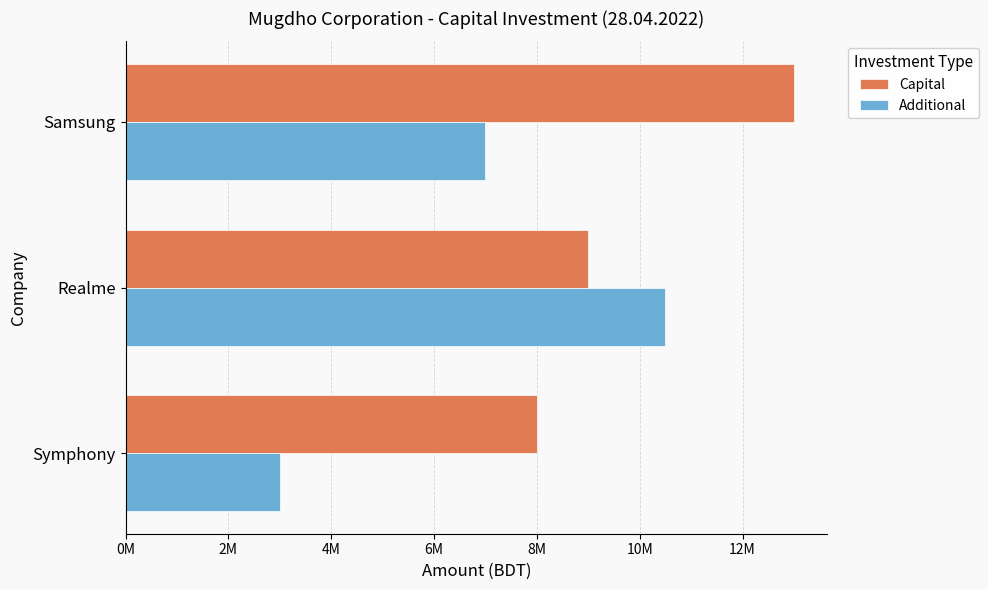

Rank the series by their maximum value, from highest to lowest.

Capital, Additional